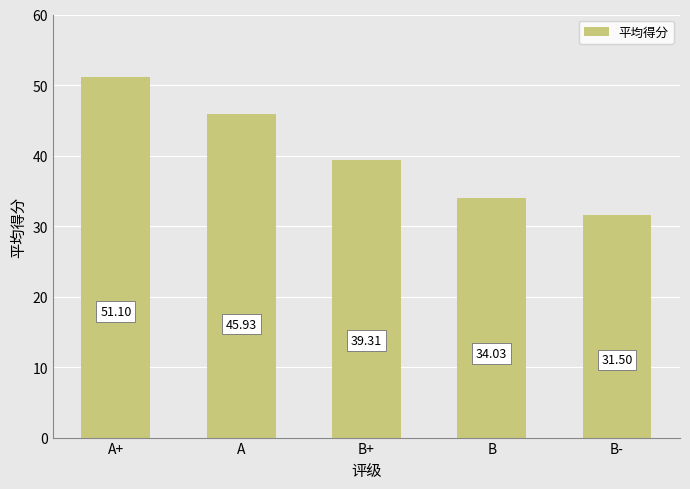

Is it true that the value at A+ is 13.7?

False